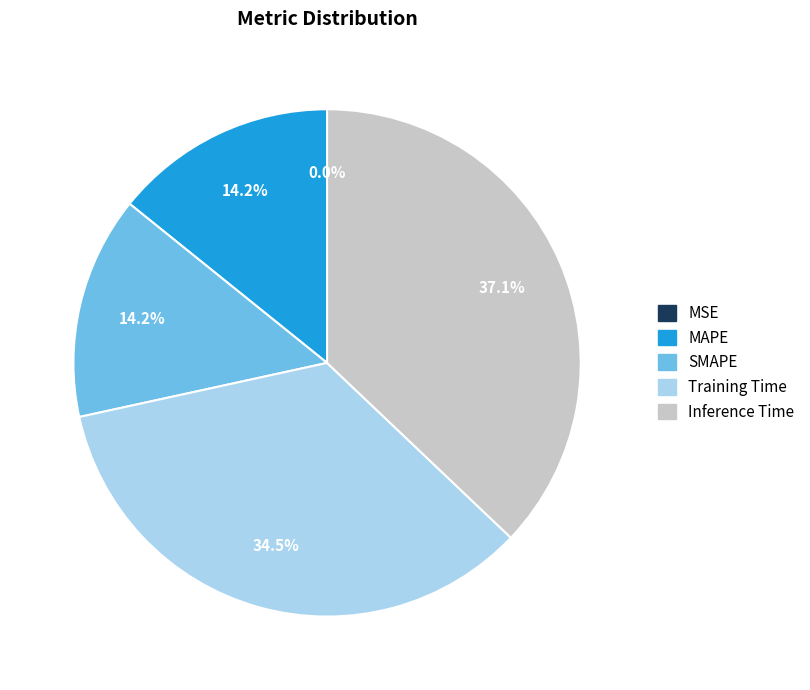

Which has a higher value, Training Time or SMAPE?

Training Time